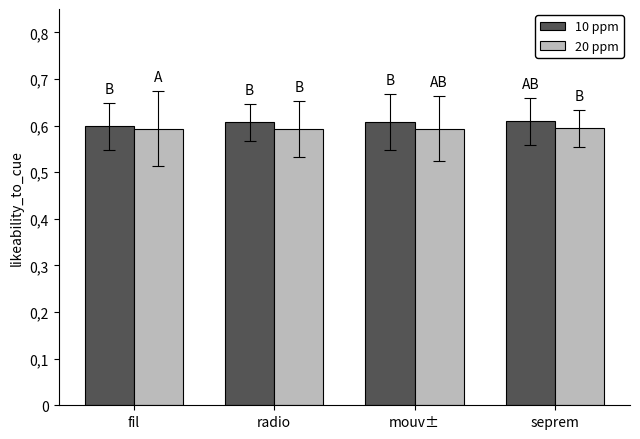

Reading left to right, what are all the values shown in this chart?

10 ppm: fil=0.6	radio=0.6	mouv±=0.6	seprem=0.6
20 ppm: fil=0.6	radio=0.6	mouv±=0.6	seprem=0.6